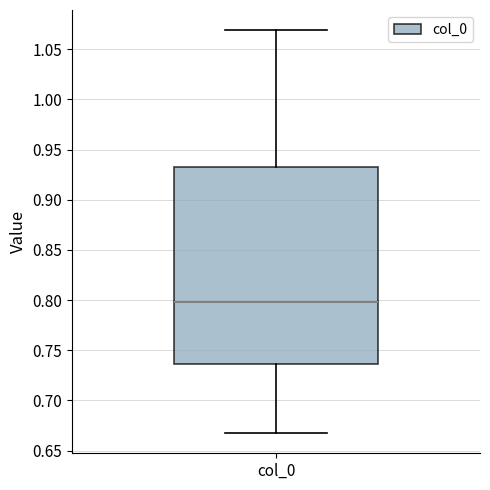

Read this box plot against the y-axis: the position of the median line, the range covered by the box, and the ends of both whiskers. The values are not printed on the chart, so give them approximately, as read against the axis.

median 0.800, box 0.735 to 0.930, whiskers 0.665 to 1.070